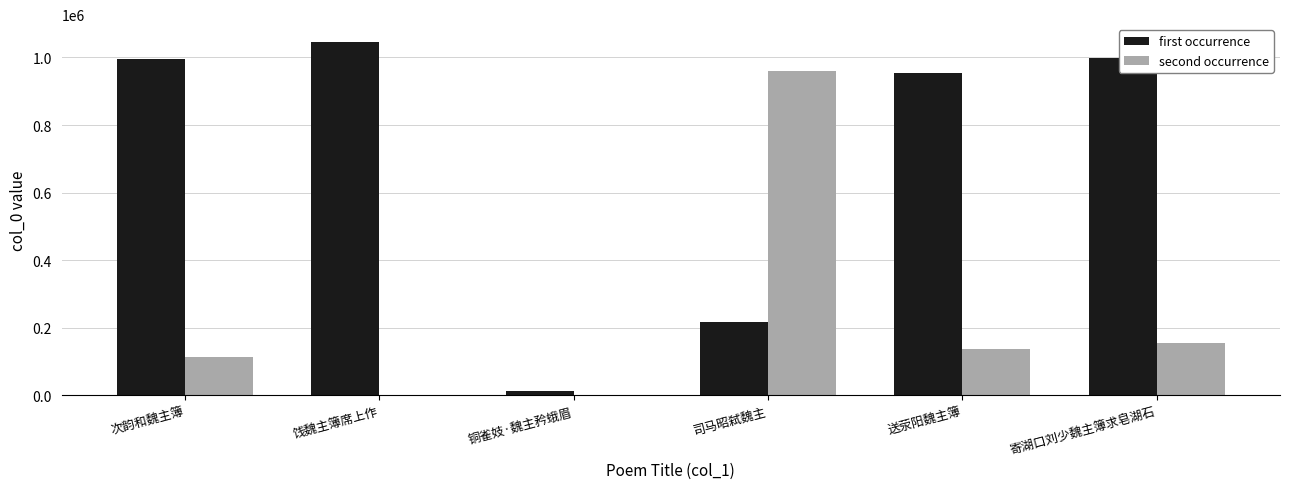

What is the maximum value for second occurrence?

959880